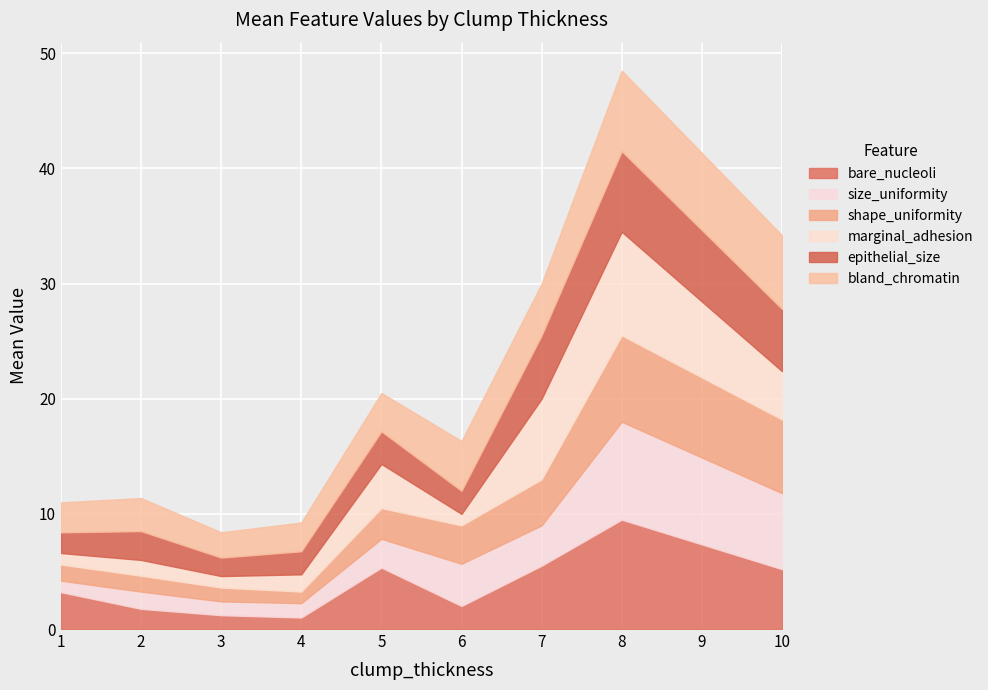

What is the value of the epithelial_size point at the 3rd from the left?

2.0